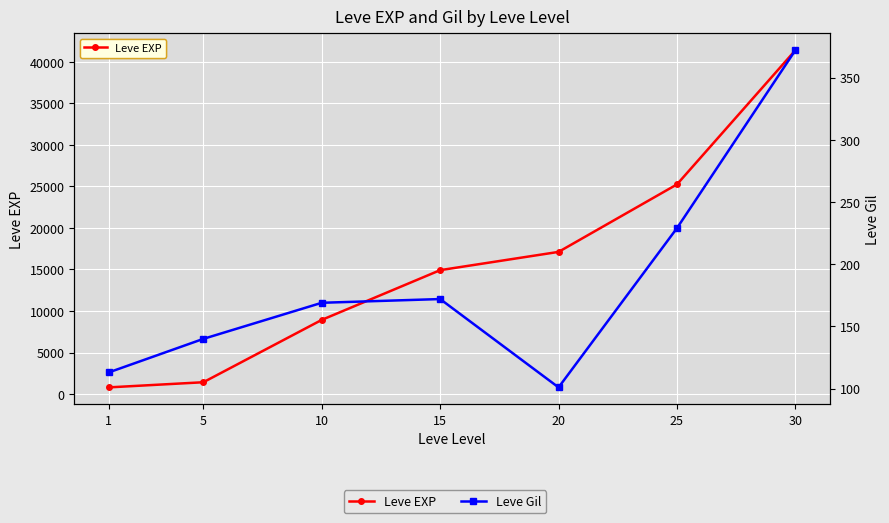

How many series are shown in this chart?

2